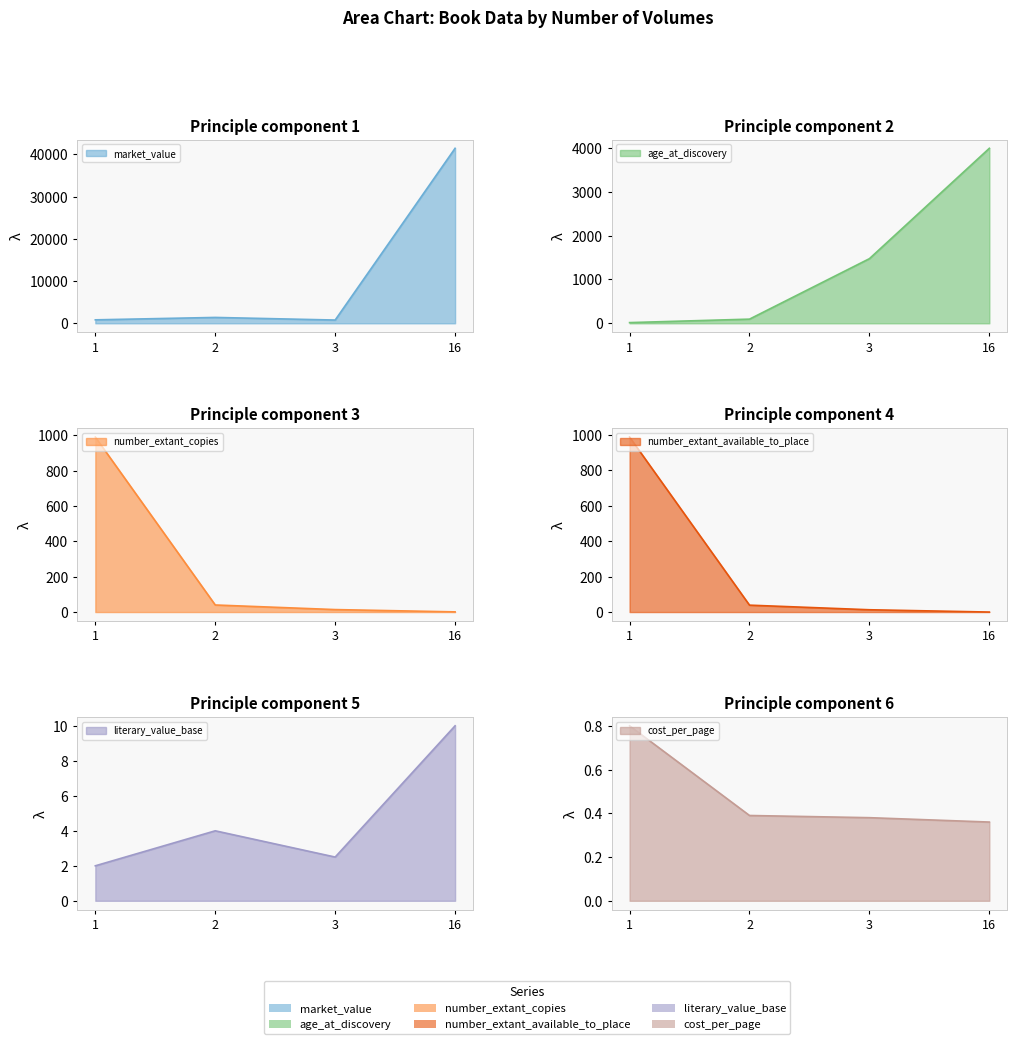

Reading left to right, what are all the values shown in this chart?

market_value: 1=820.0	2=1390.0	3=772.0	16=41440.0
age_at_discovery: 1=16.0	2=95.0	3=1474.0	16=3991.0
number_extant_copies: 1=990.0	2=40.0	3=14.0	16=1.0
number_extant_available_to_place: 1=989.0	2=39.0	3=13.0	16=0.0
literary_value_base: 1=2.0	2=4.0	3=2.5	16=10.0
cost_per_page: 1=0.8	2=0.4	3=0.4	16=0.4